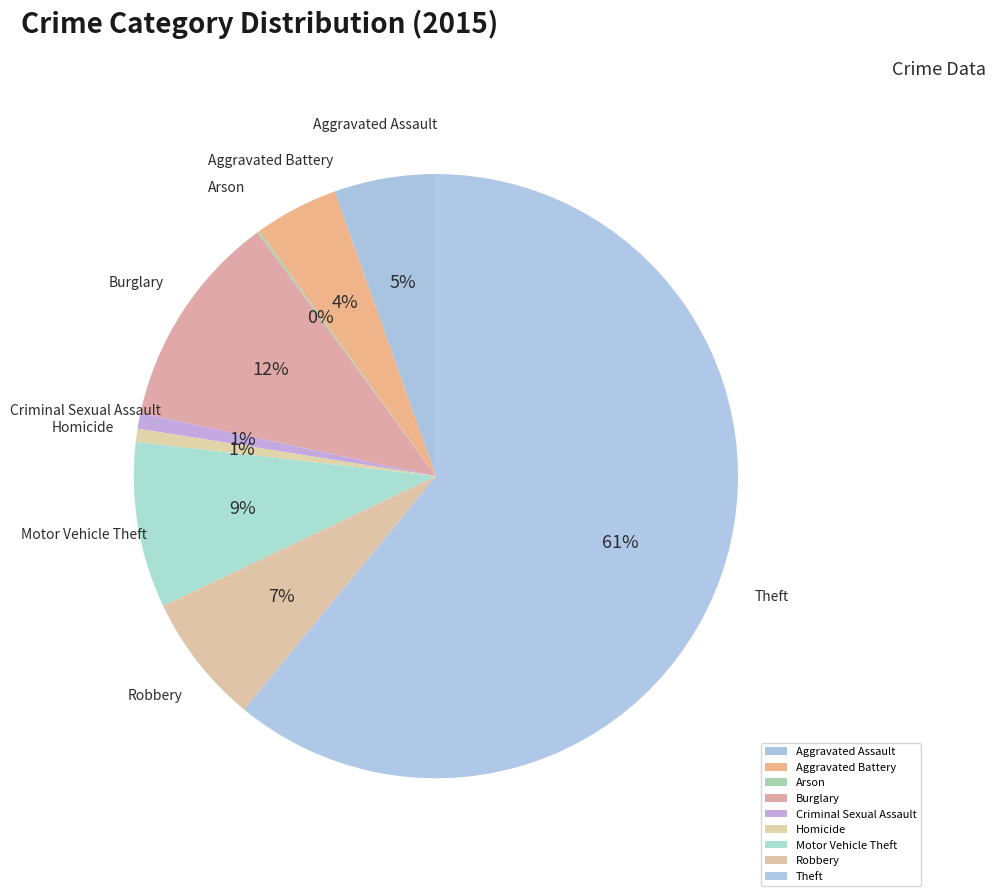

To the nearest percent, what percentage of the pie is Theft?

61%